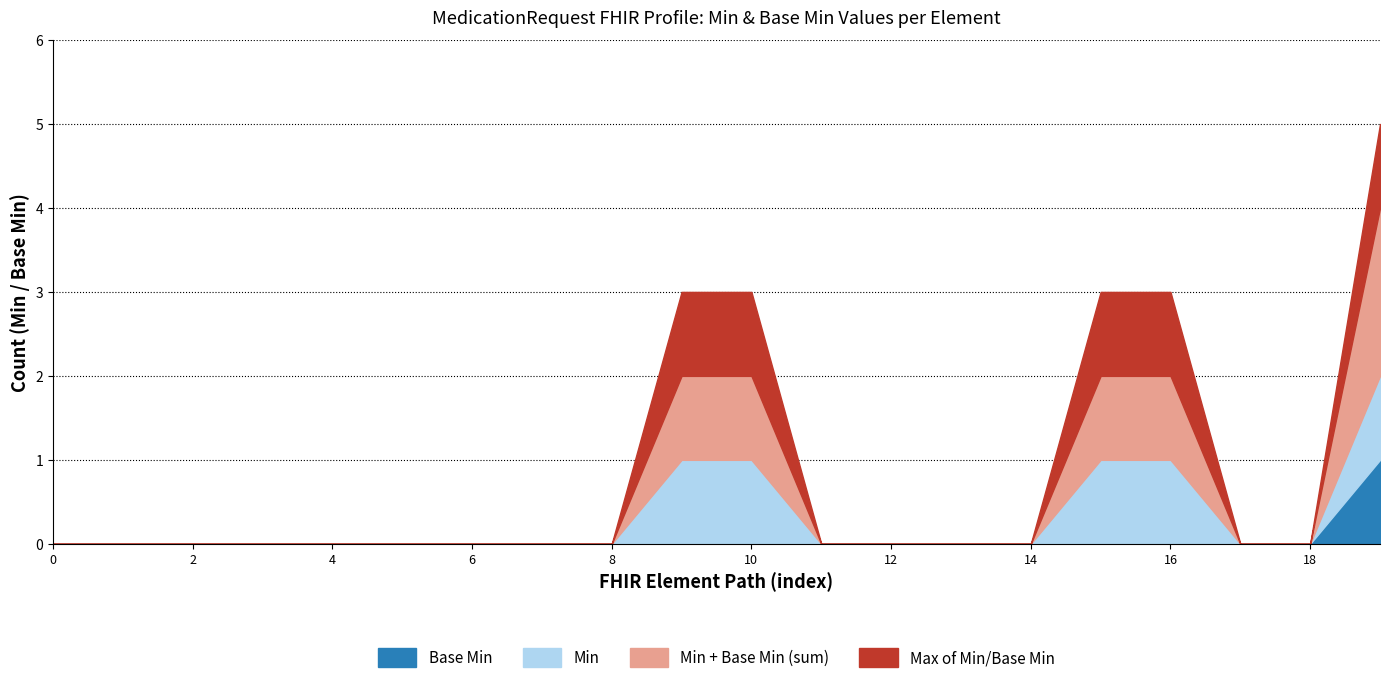

Does the chart have visible grid lines?

Yes